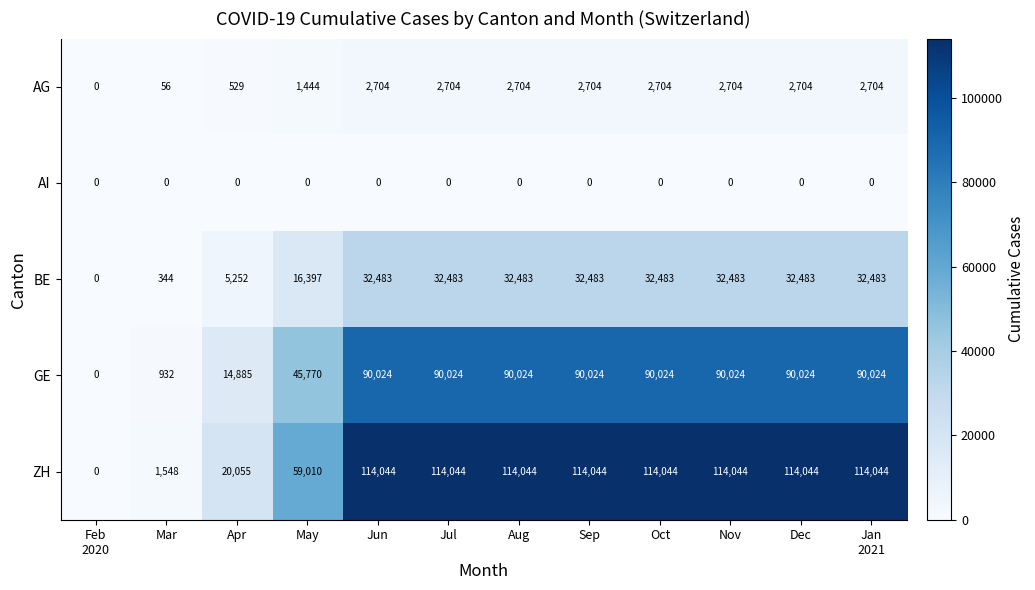

Rank the series by their maximum value, from highest to lowest.

ZH, GE, BE, AG, AI